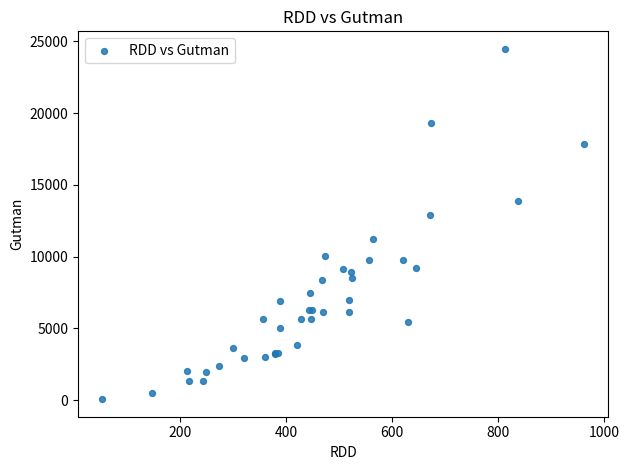

What Y value in the scatter plot is closest to 12272?

12887.7